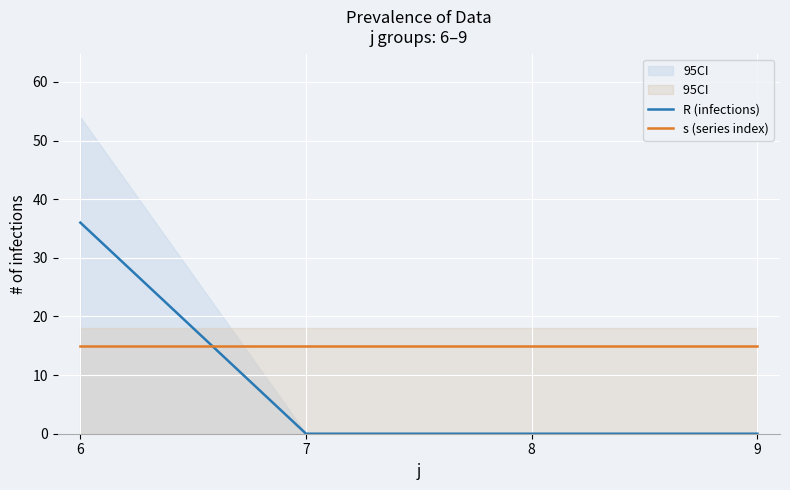

Between which two adjacent categories do R (infections) and s (series index) first intersect?

6 and 7